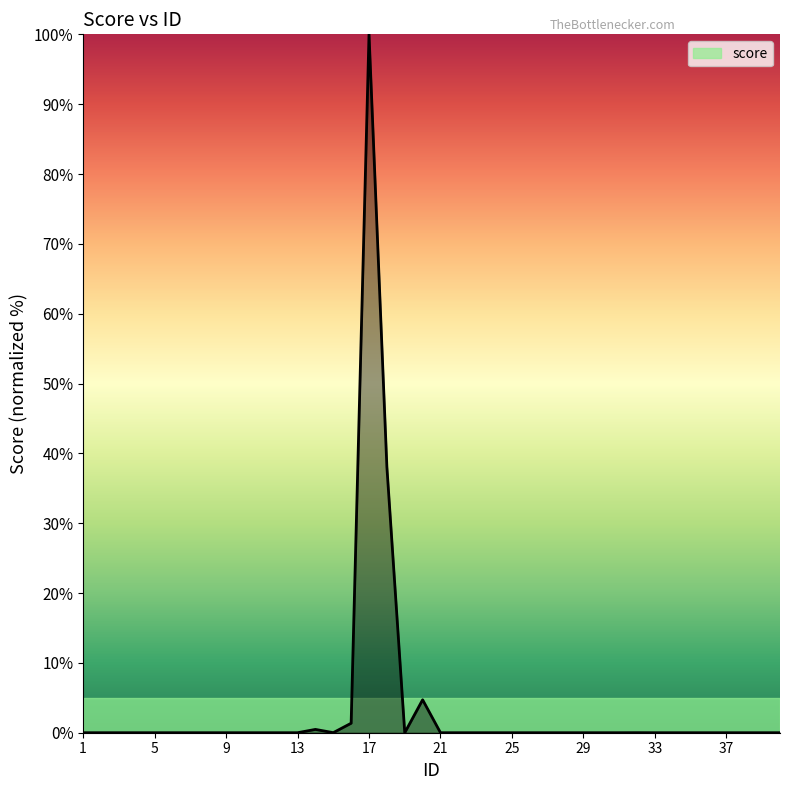

What is the sum of all values?

144.6